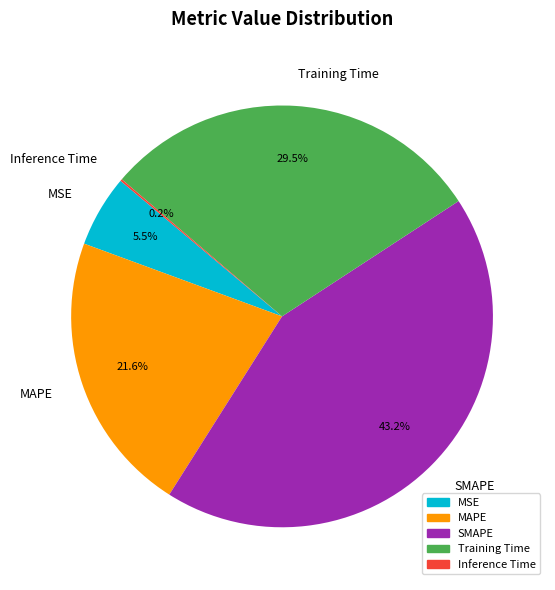

Does Training Time represent more than half of the total?

No